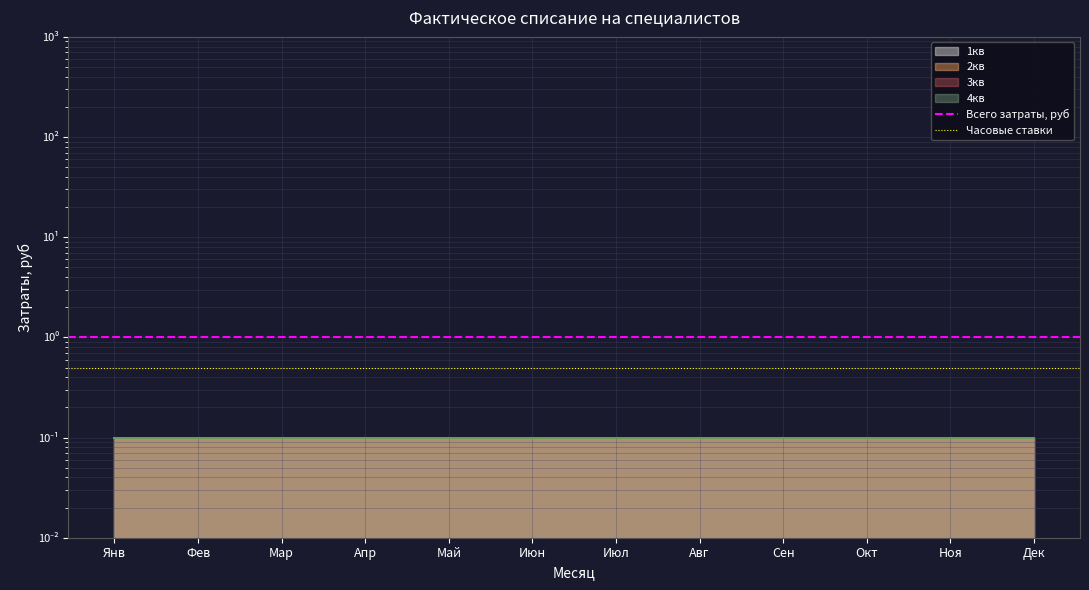

What is the average value of the Всего затраты, руб series?

1.0